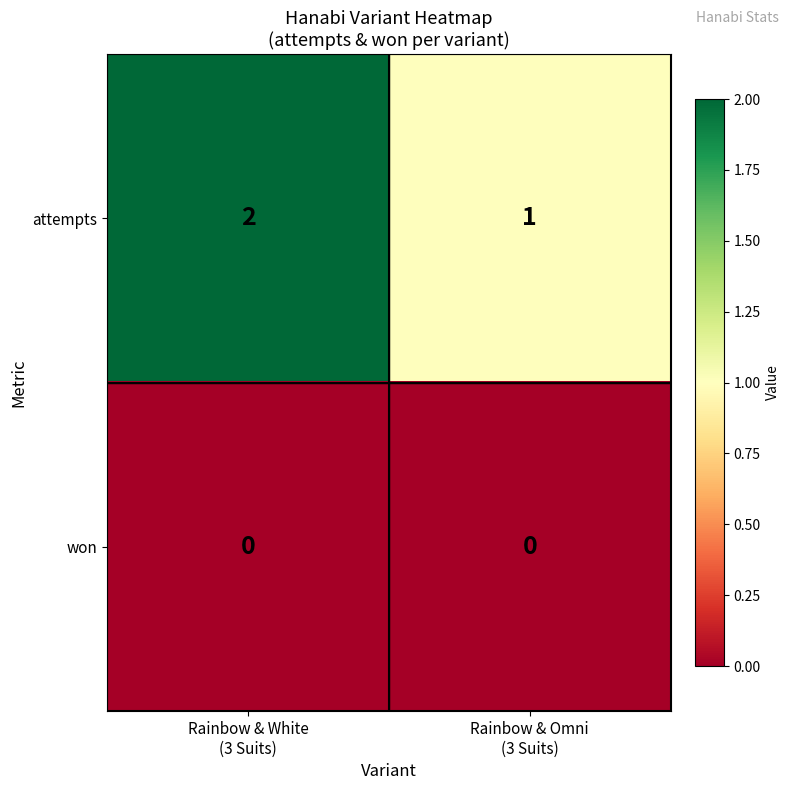

What is the sum of all attempts values?

3